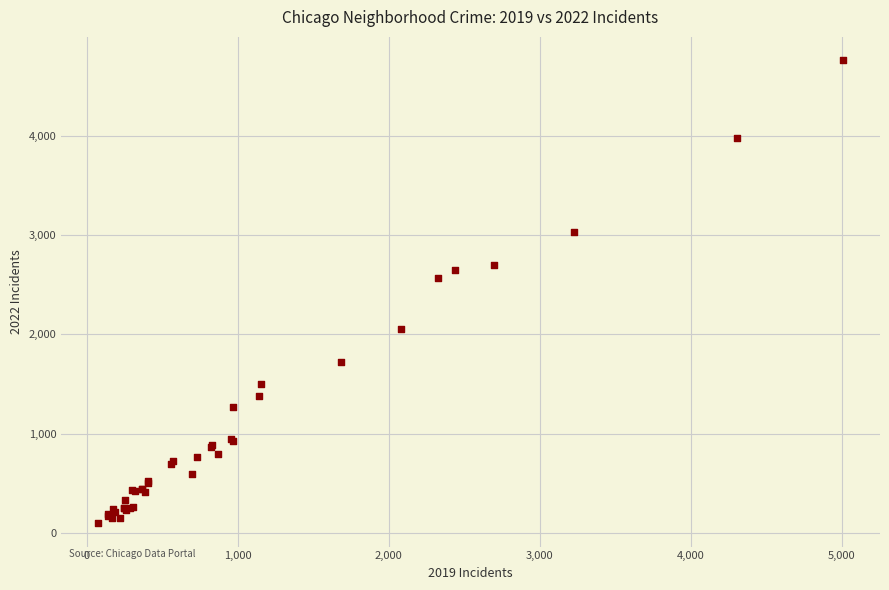

What Y value in the scatter plot is closest to 2430?

2566